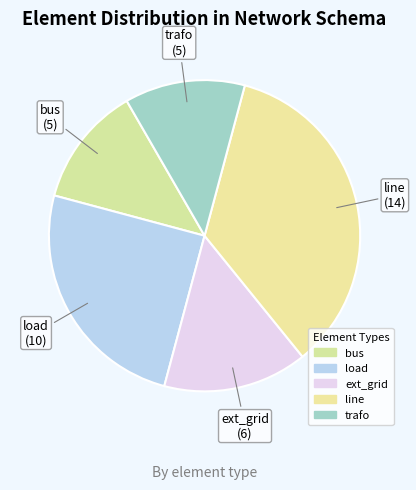

Which category has the biggest portion of the pie?

line